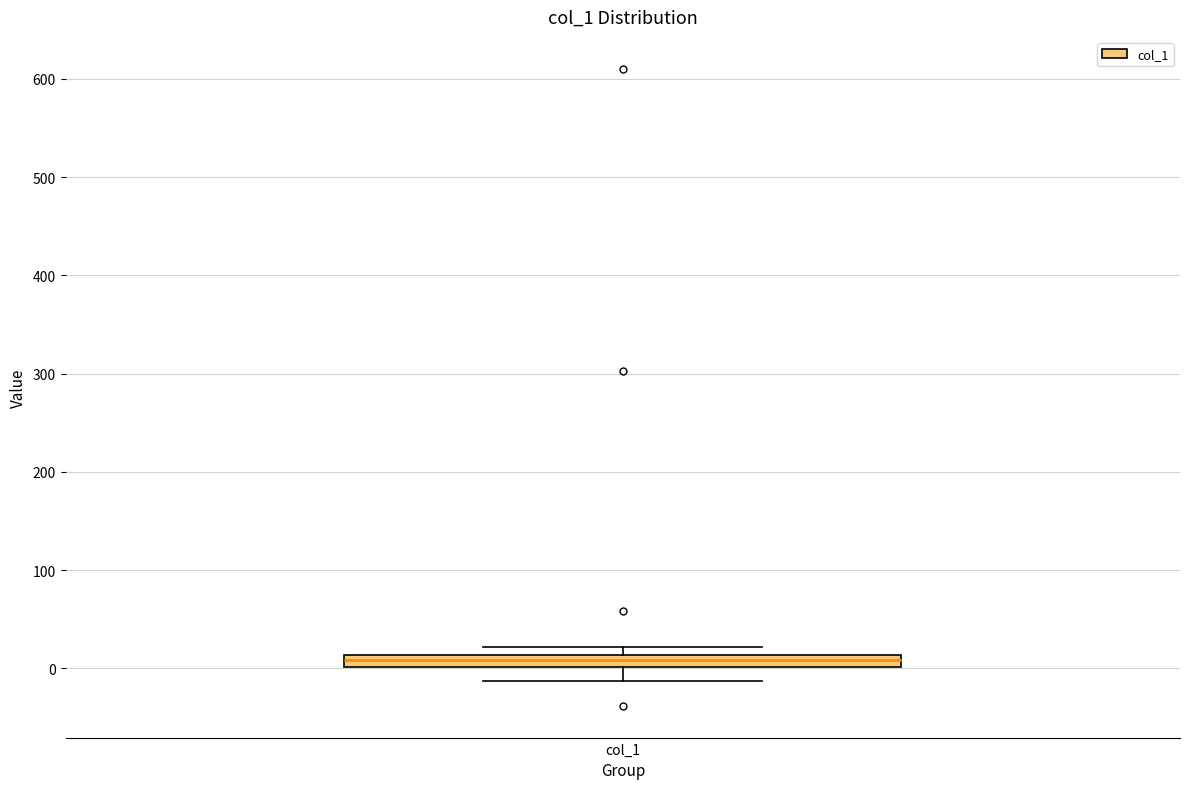

Where does the lower whisker of the box for col_1 end on the y-axis? The values are not printed on the chart, so give them approximately, as read against the axis.

-10